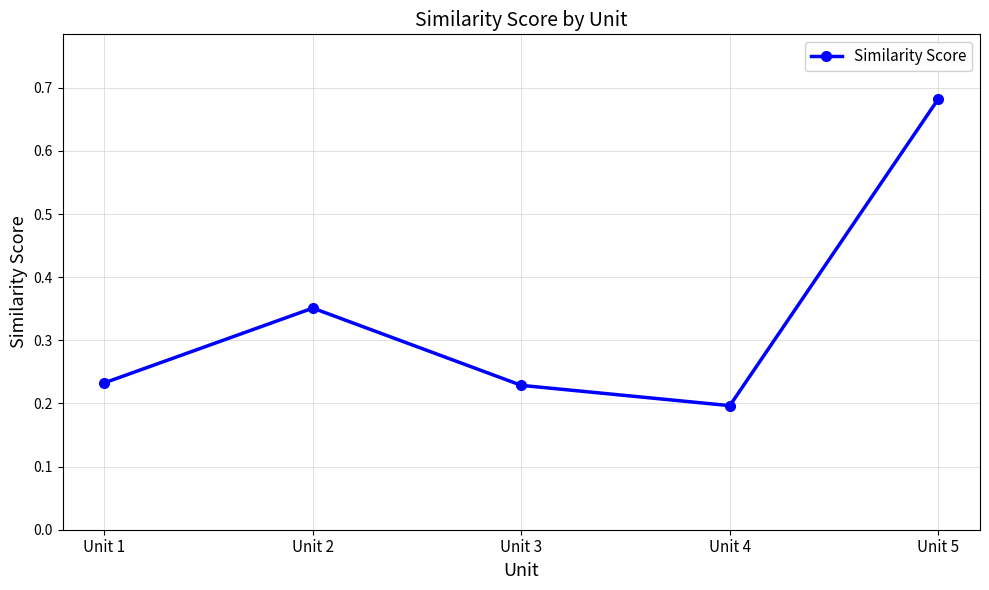

The chart shows a value of 0.5 at Unit 2. True or false?

False